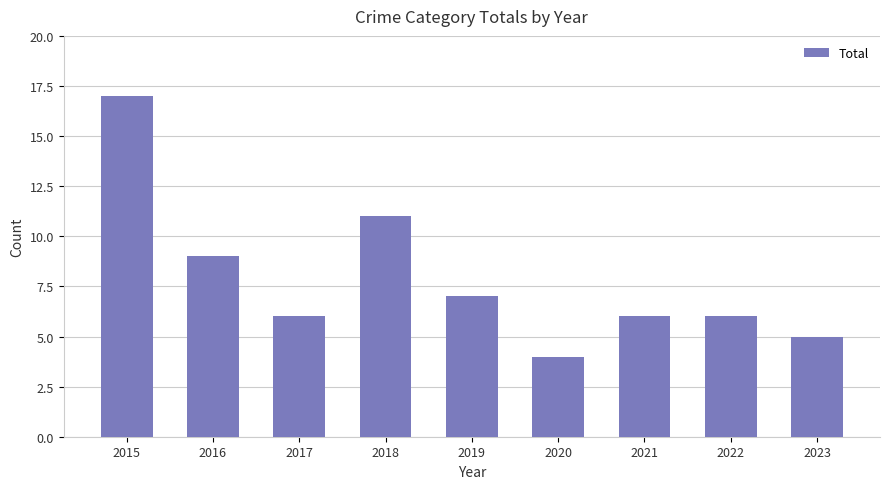

What is the approximate value at 2015?

17